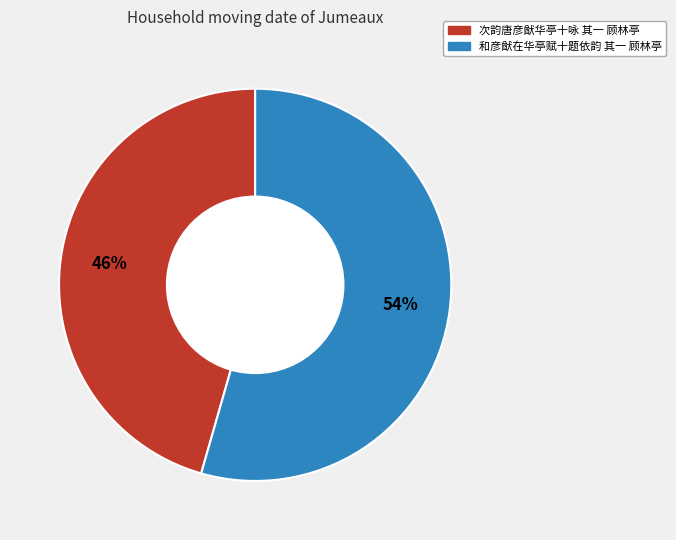

Which category has the smallest portion of the pie?

次韵唐彦猷华亭十咏 其一 顾林亭